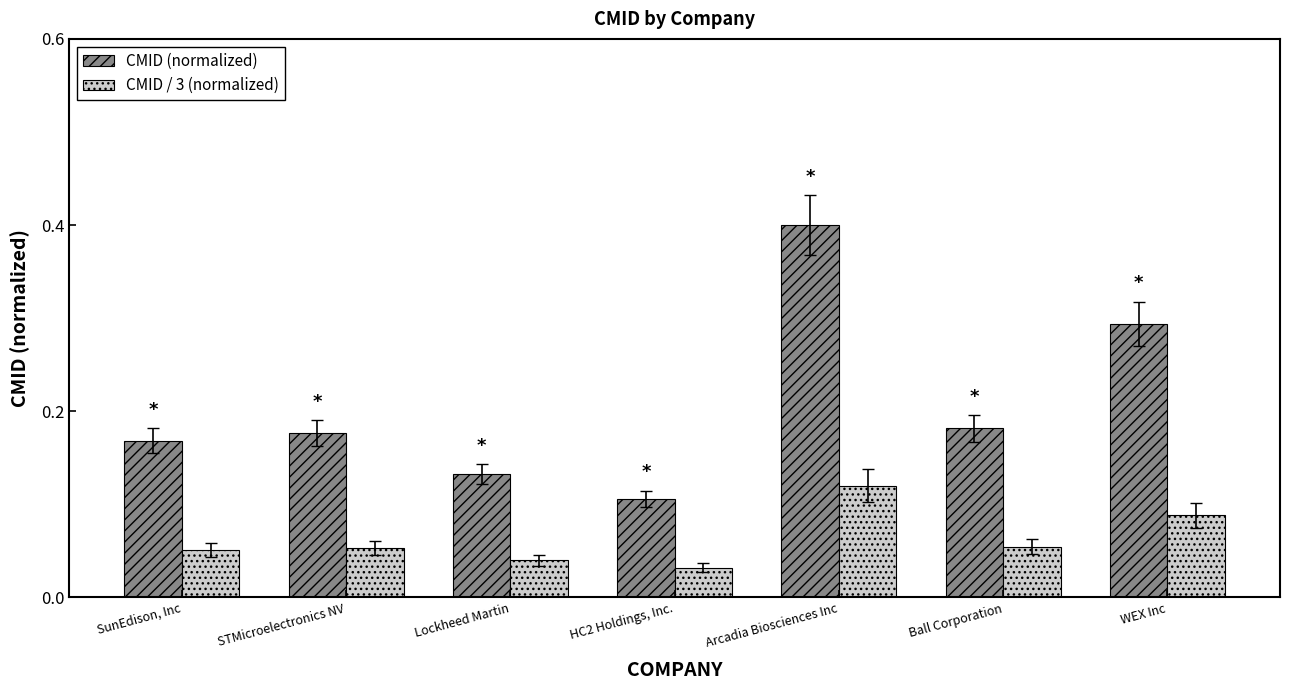

How many series are shown in this chart?

2